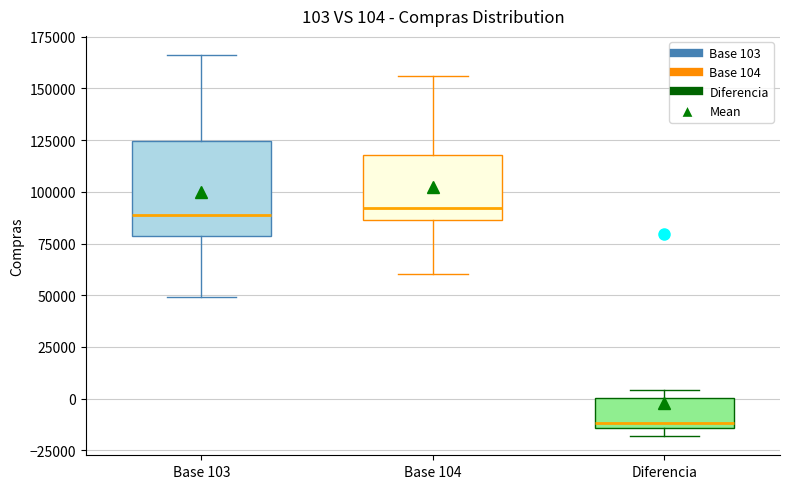

Which box's median line is the lowest?

Diferencia